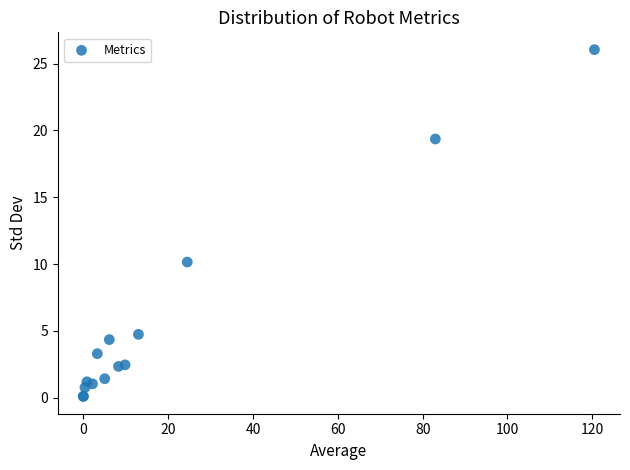

What Y value in the scatter plot is closest to 13?

10.1